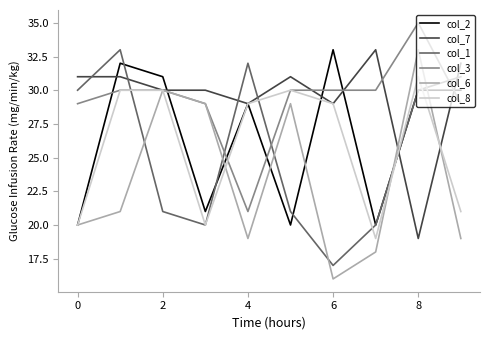

Which series ends up on top after the final intersection of col_1 and col_7?

col_7